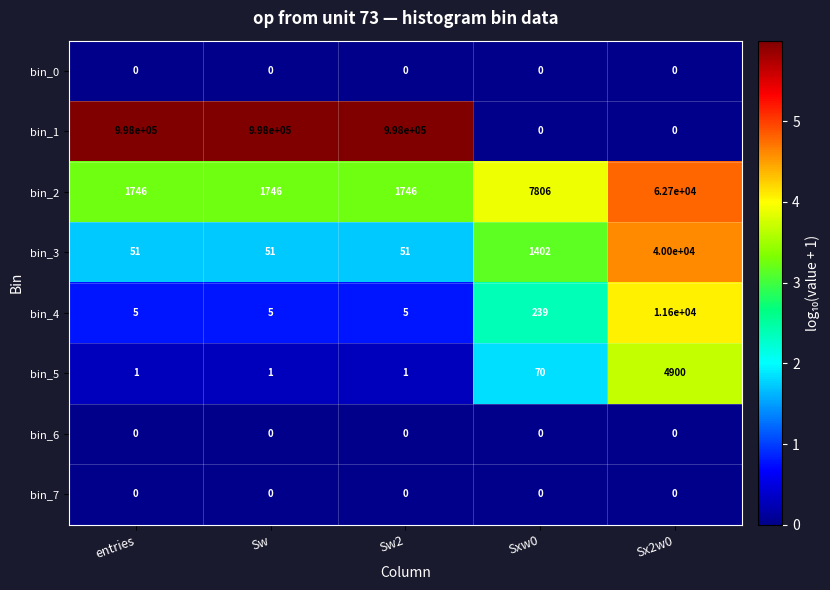

What is the sum of all bin_5 values?

4973